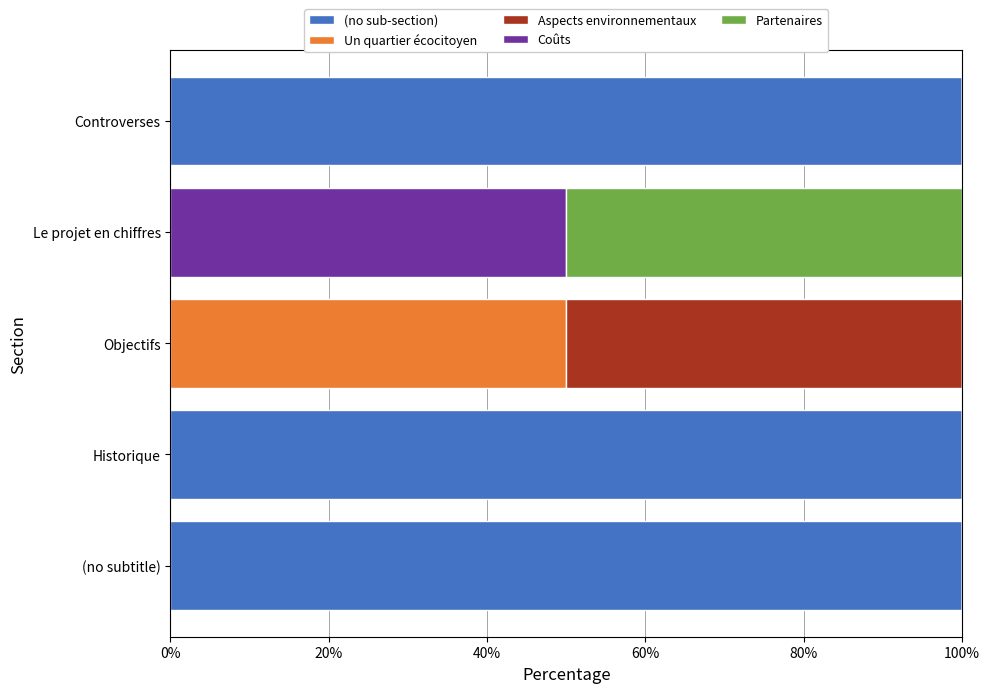

What is the total value across all series at Controverses?

100